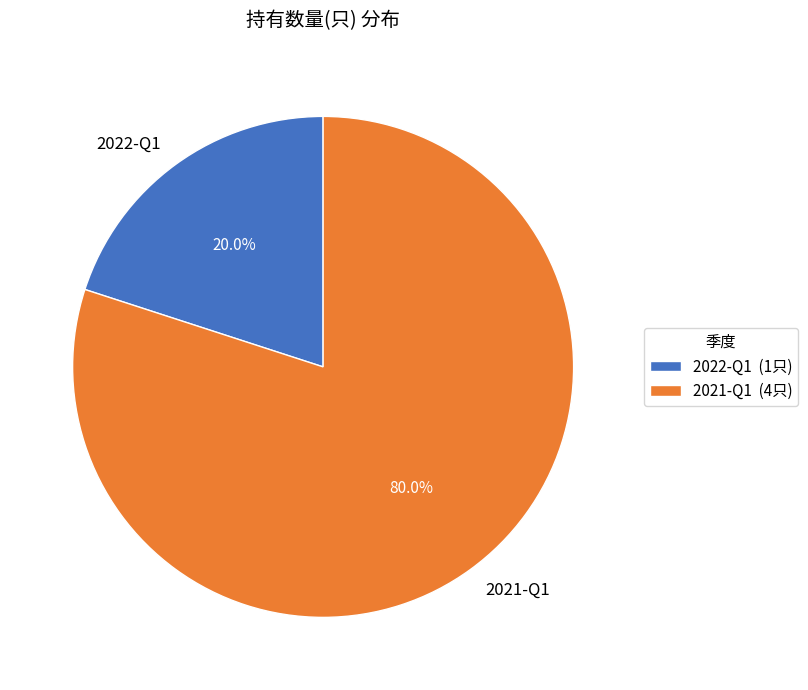

Does 2022-Q1 account for over 50% of the chart?

No